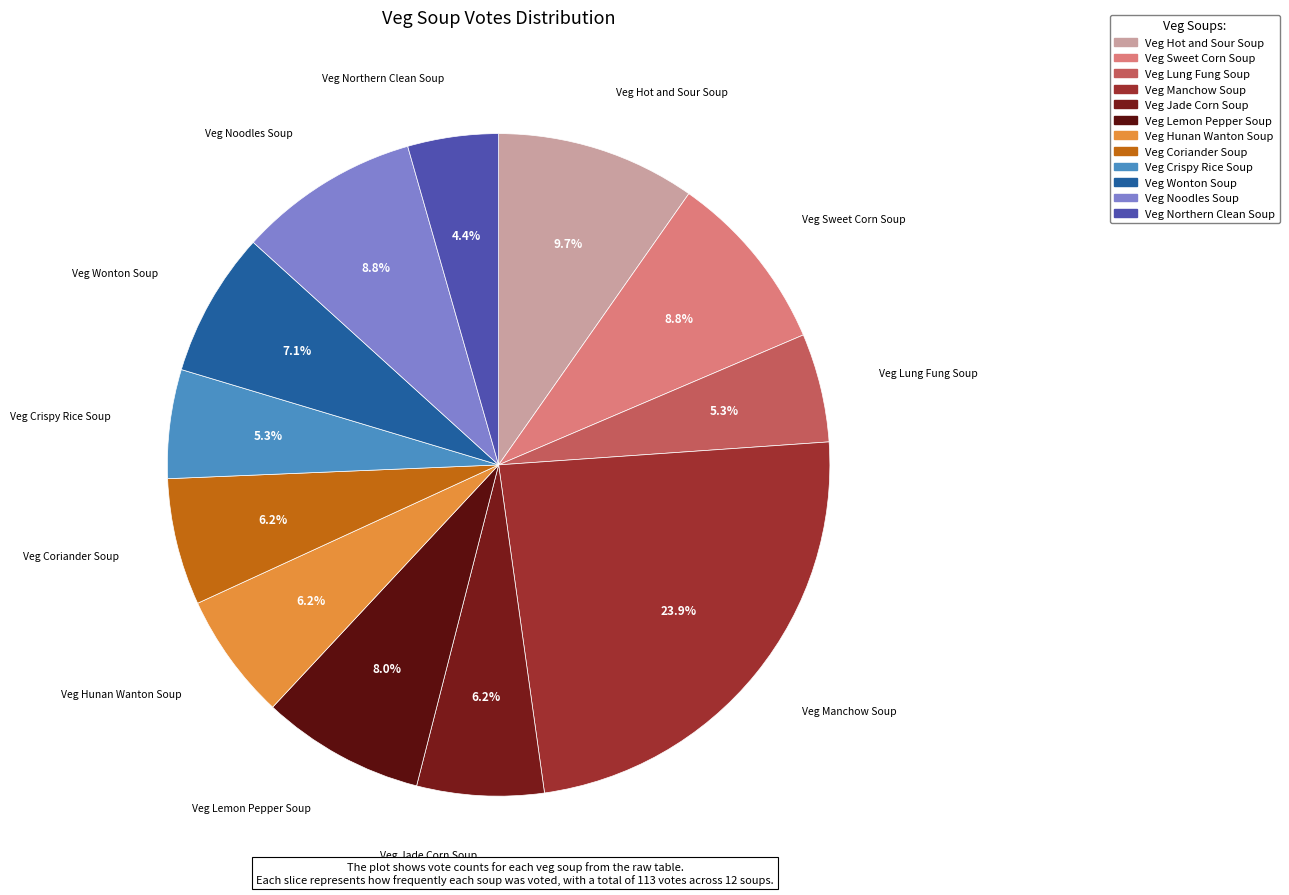

To the nearest percent, what is the combined percentage of Veg Jade Corn Soup and Veg Northern Clean Soup?

11%